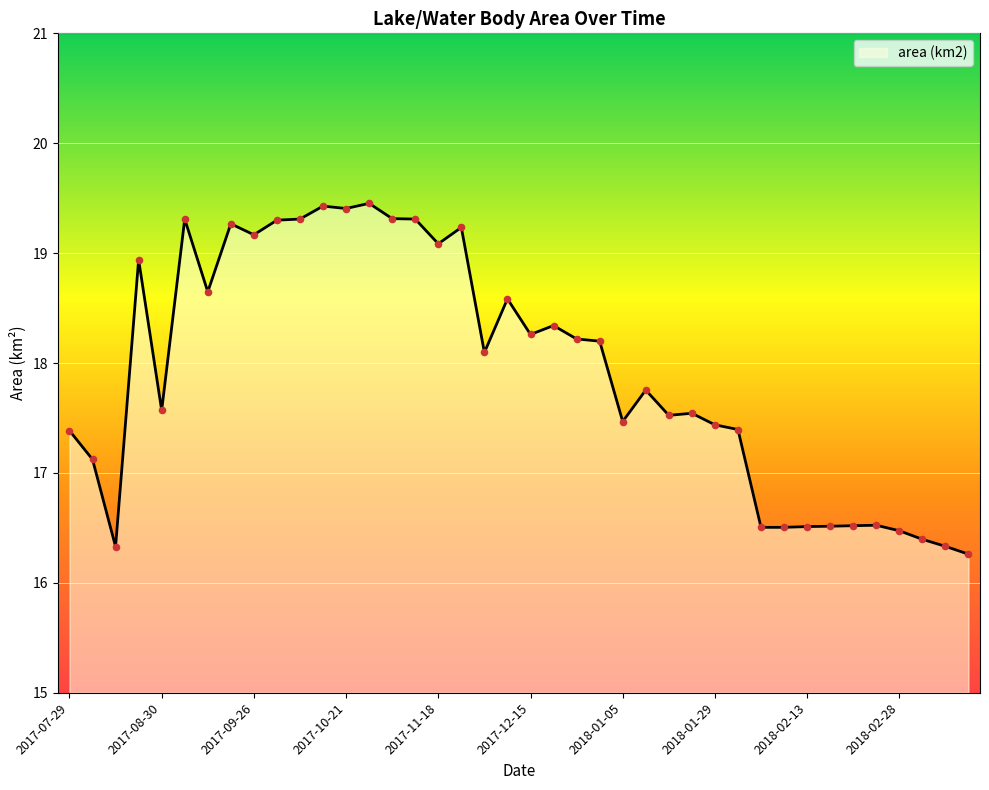

What is the difference between the maximum and minimum values?

3.2